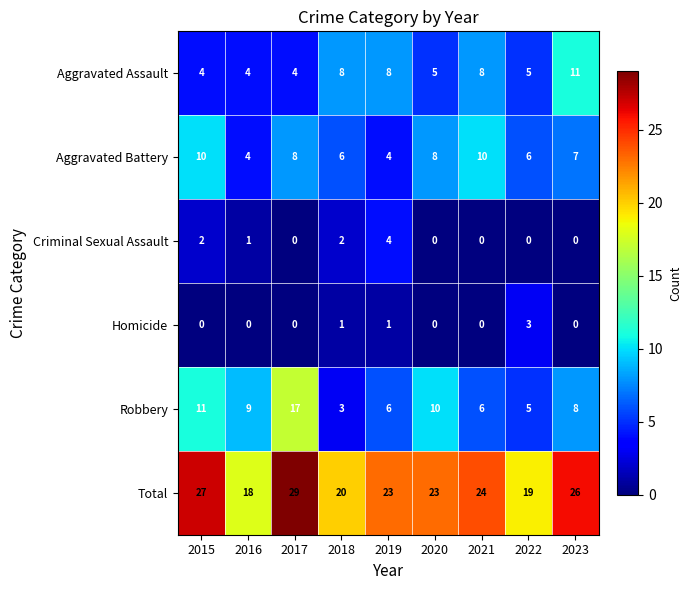

Which series has the largest total across all categories?

Total